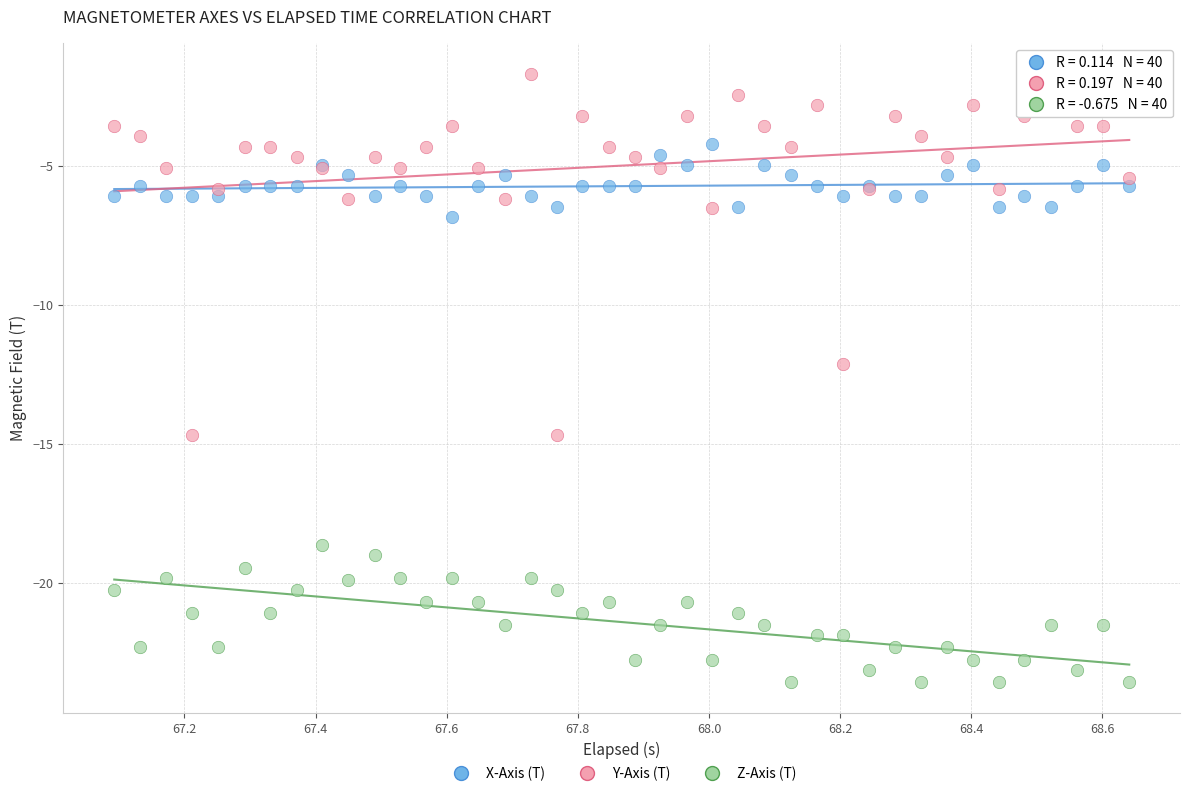

Which series has the widest spread of Y values?

Y-Axis (T)